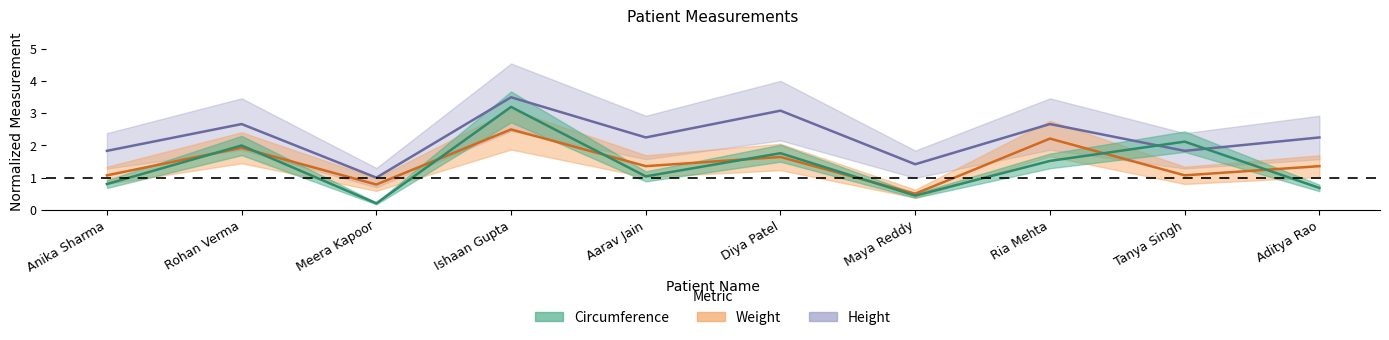

At which label does Weight reach its minimum?

Maya Reddy